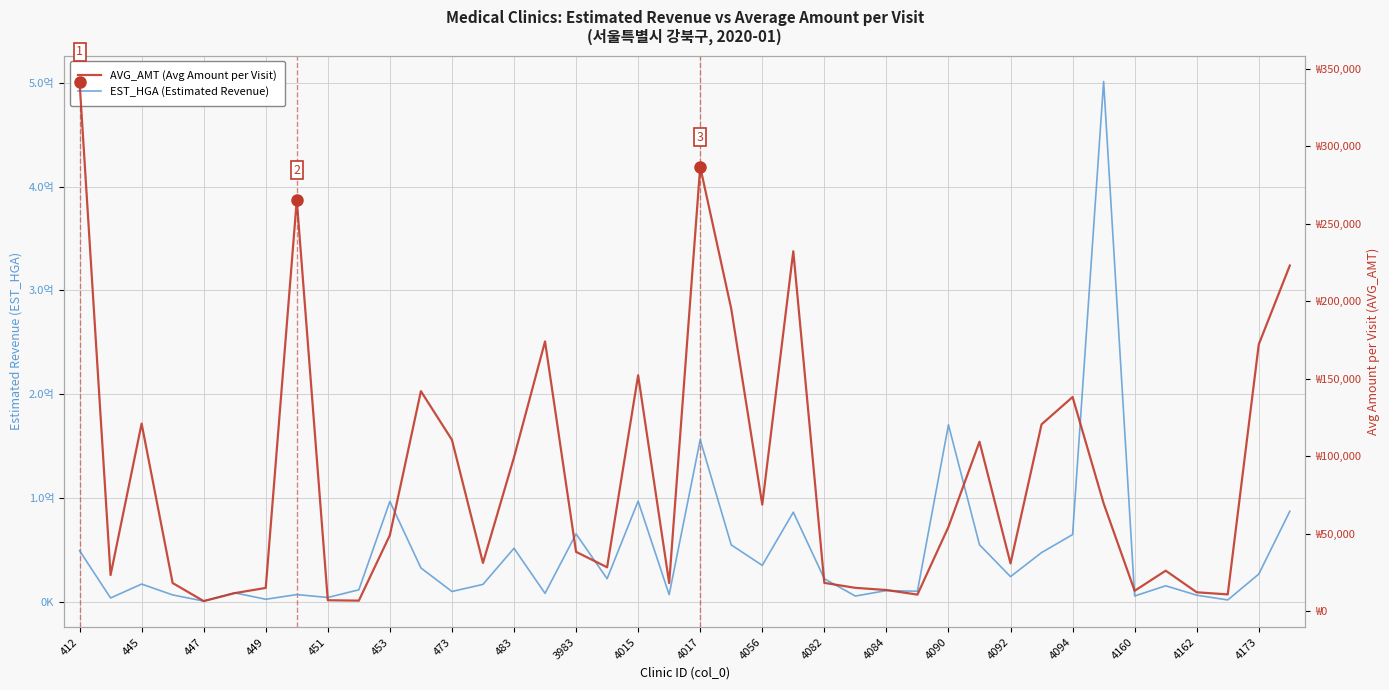

List the series in order of their overall mean, lowest first.

AVG_AMT (Avg Amount per Visit), EST_HGA (Estimated Revenue)